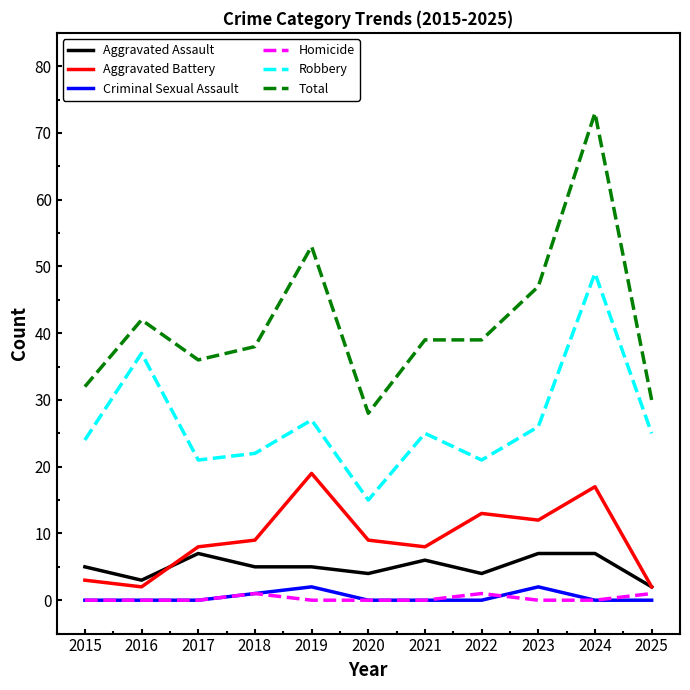

Which series changed the most between 2015 and 2020?

Robbery